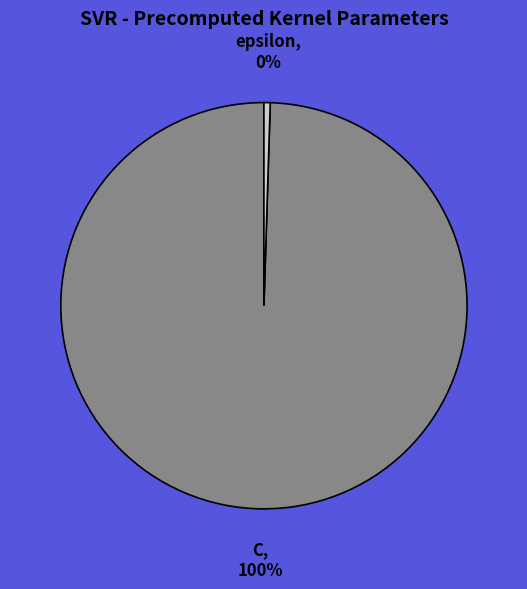

To the nearest percent, what is the average slice percentage?

50%